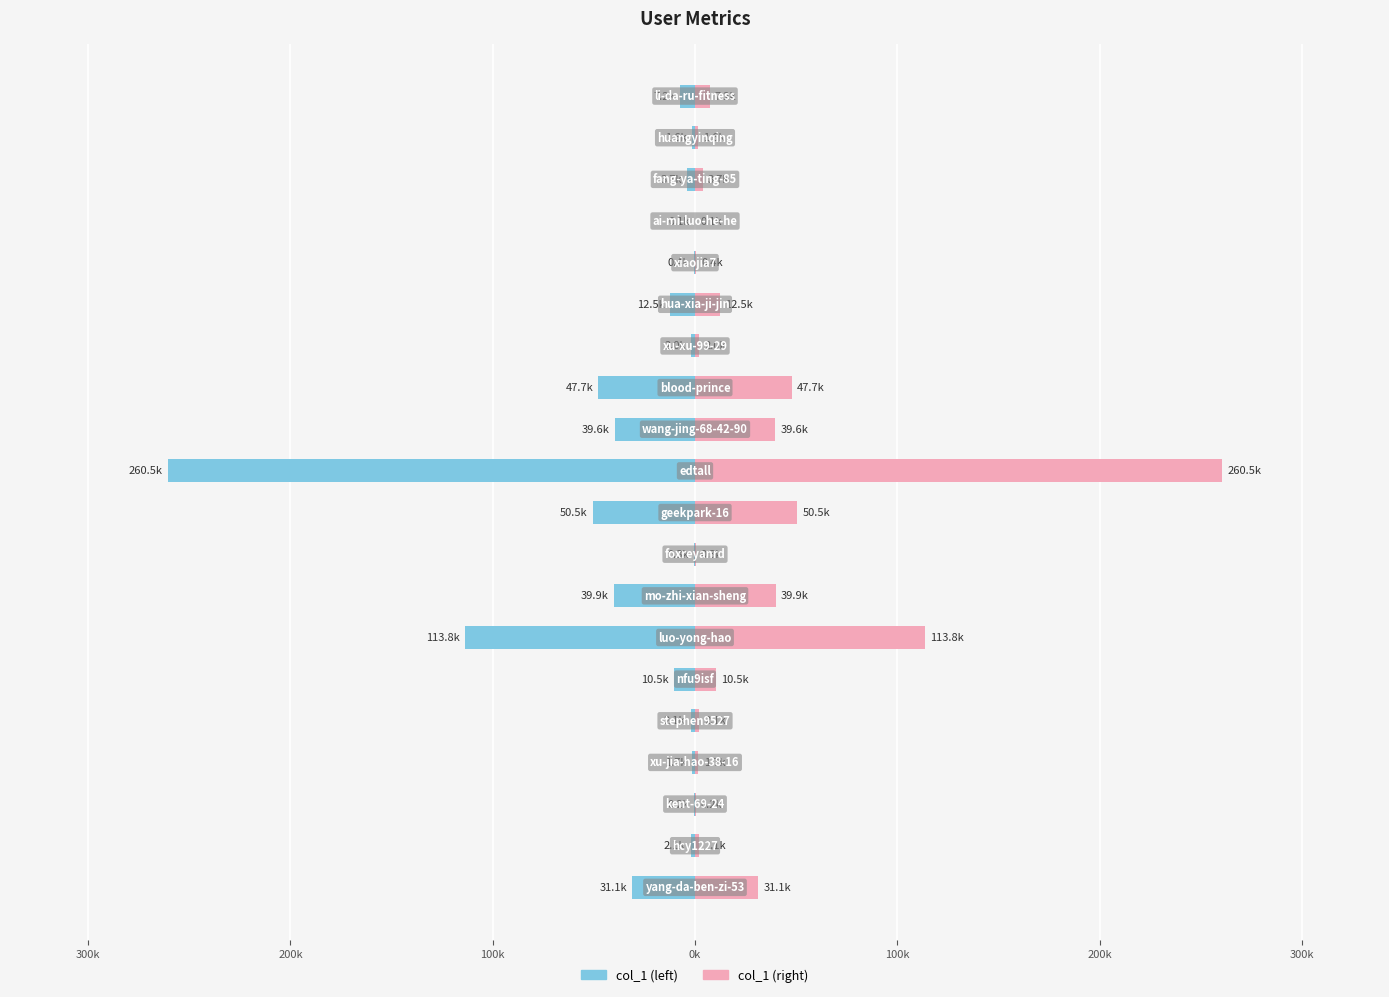

List the series in order of their peak value, lowest first.

col_1 (left), col_1 (right)